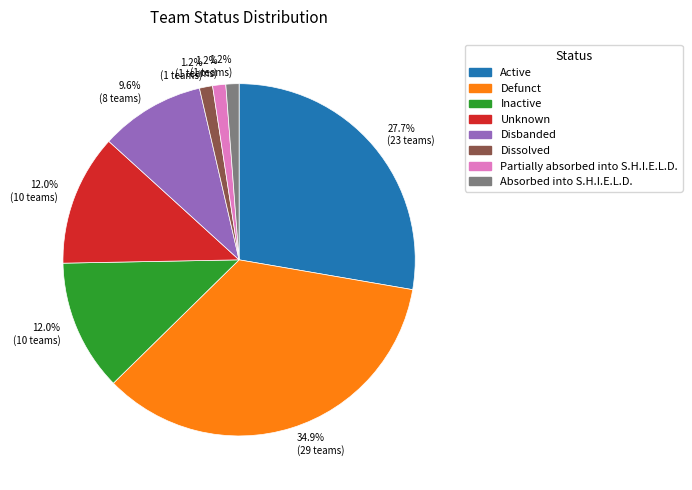

Is there any slice that represents more than half of the pie?

No